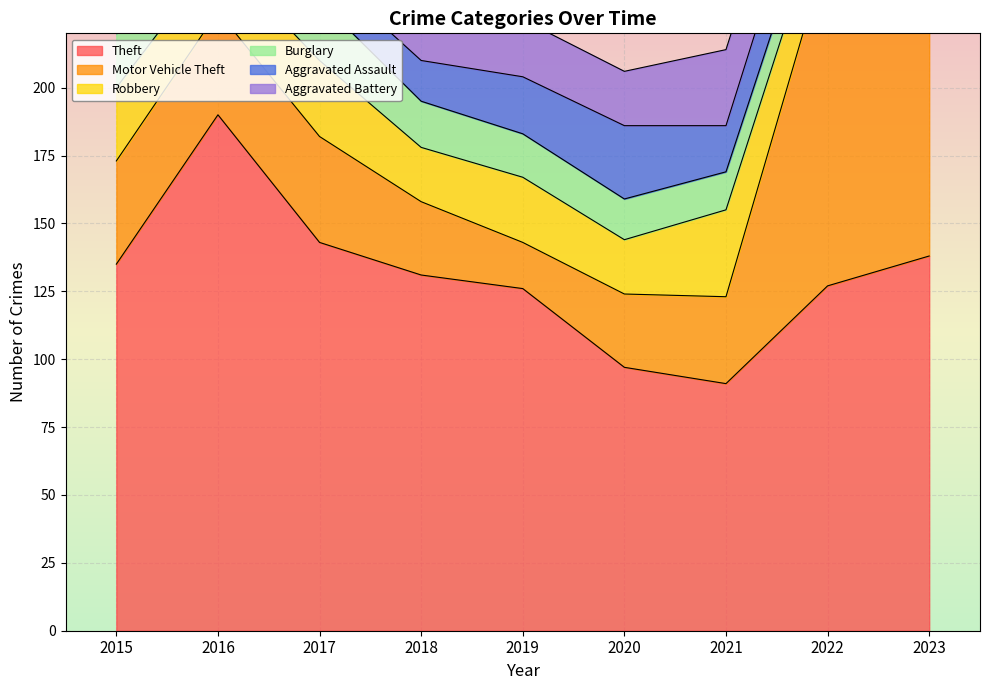

List the labels in order of Aggravated Battery value, smallest first.

2017, 2018, 2020, 2016, 2019, 2015, 2023, 2022, 2021